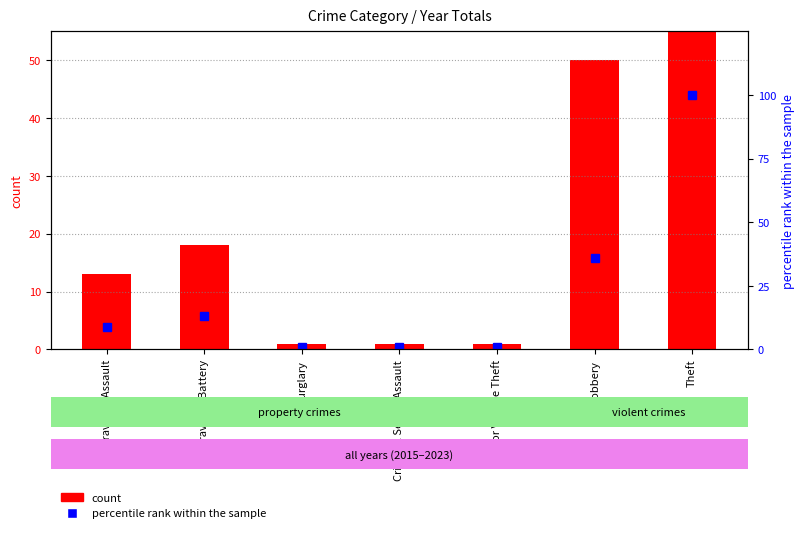

How many data points in percentile rank within the sample are less than 9?

3